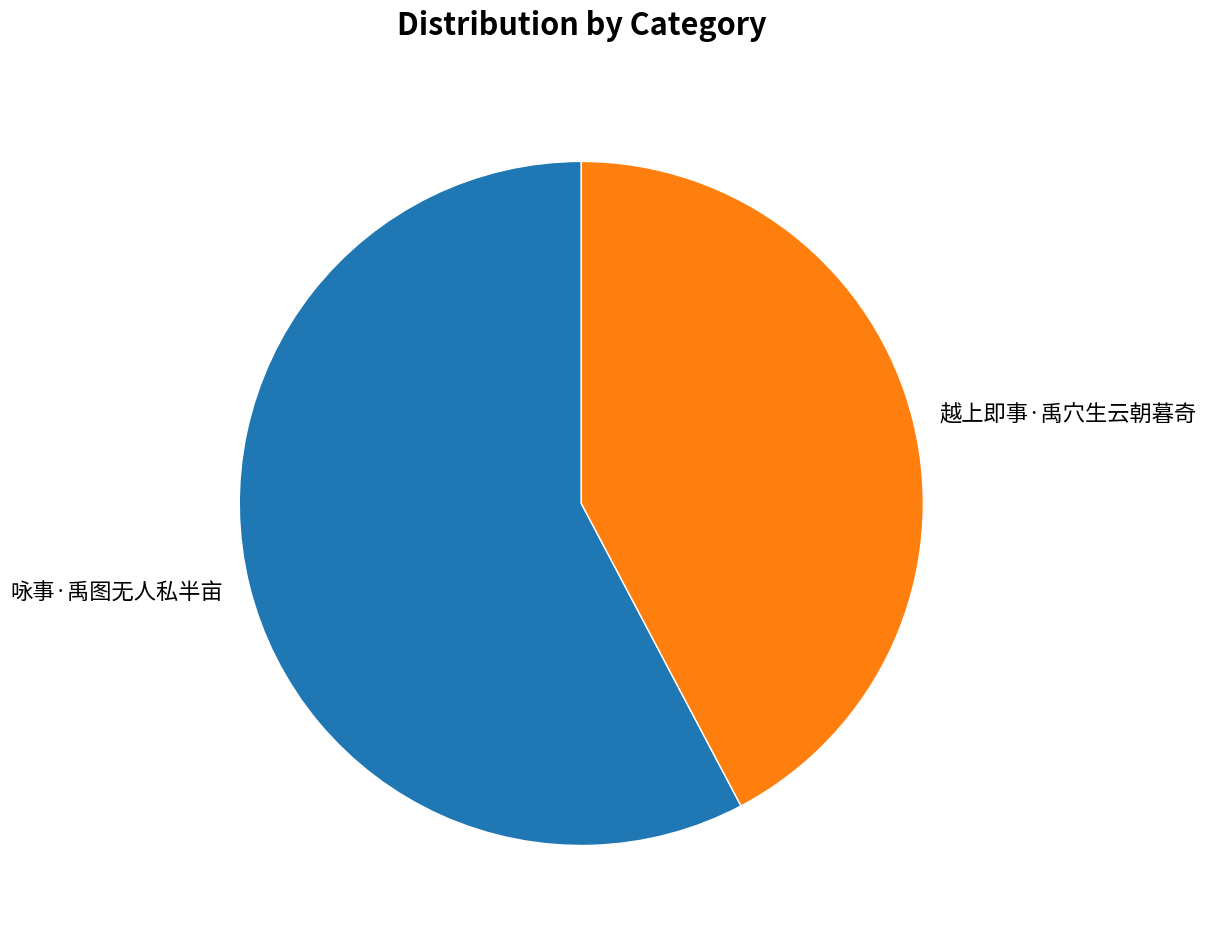

What is the smallest slice in the pie chart?

越上即事·禹穴生云朝暮奇